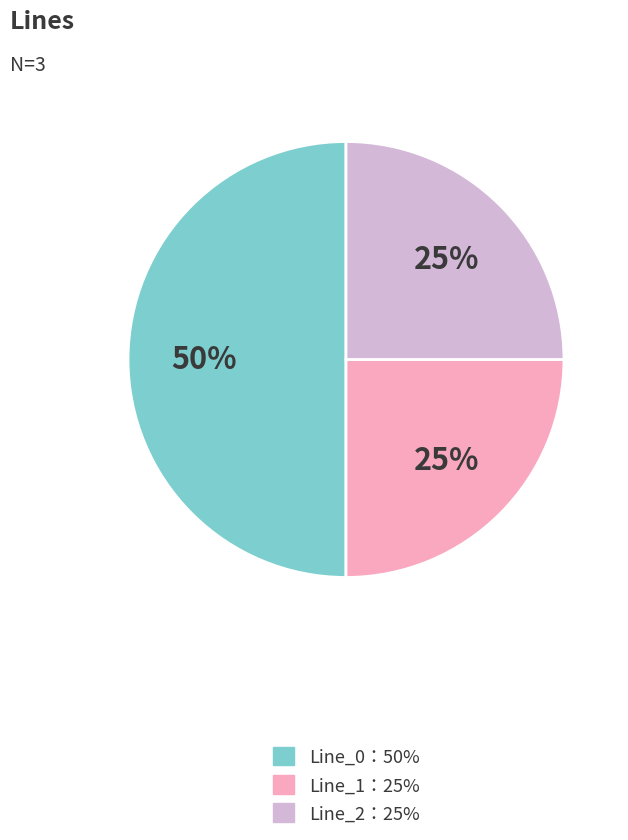

How many slices are in this pie chart?

3